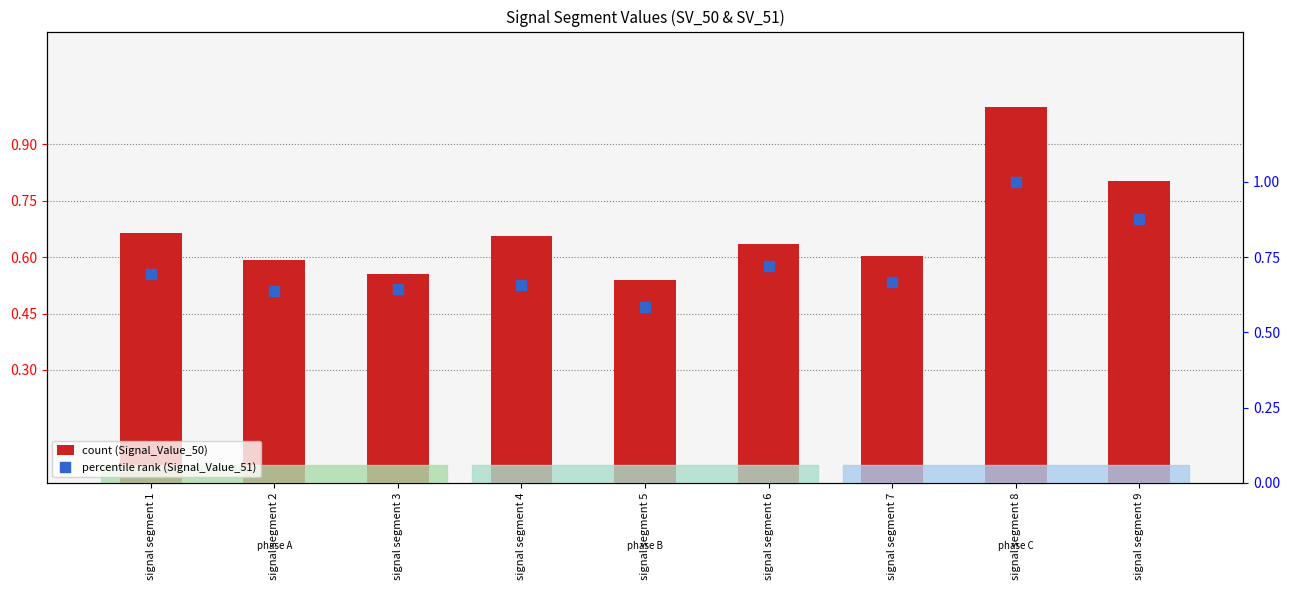

What is the total value across all series at signal segment 5?

1.1